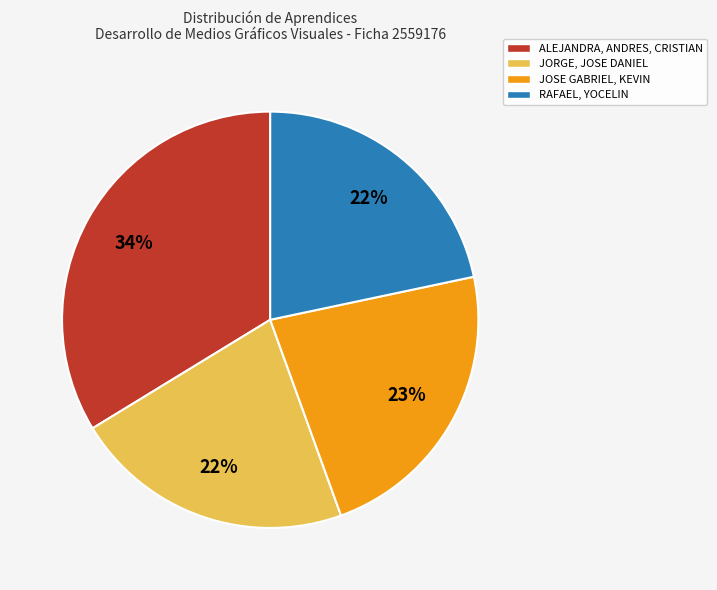

How many segments does this pie chart have?

4